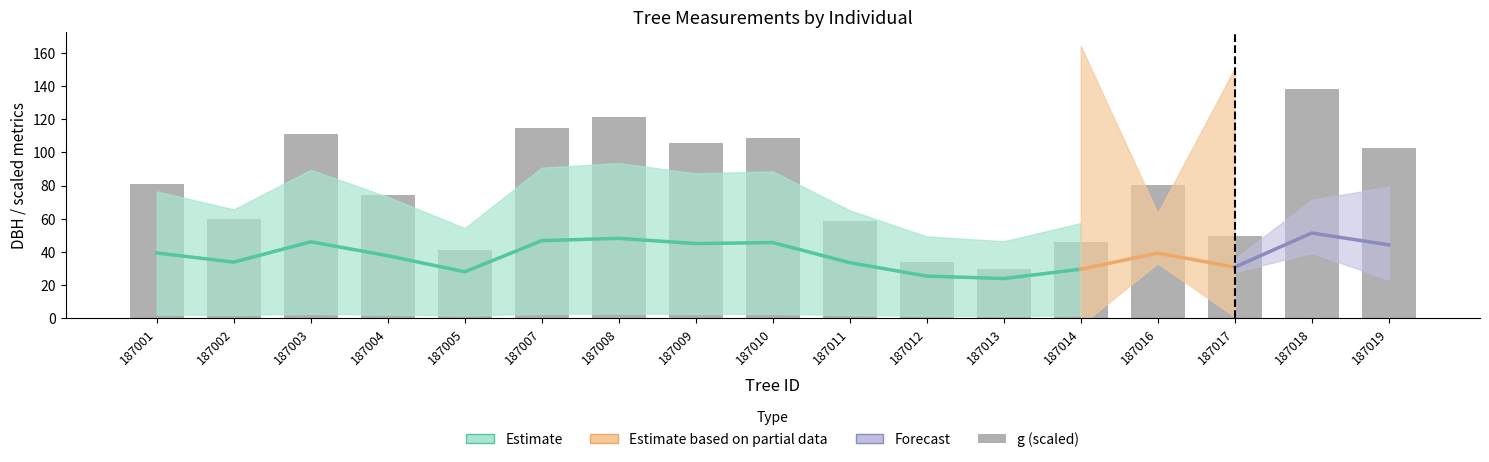

Is it true that the value at 187009 is 190.3?

False